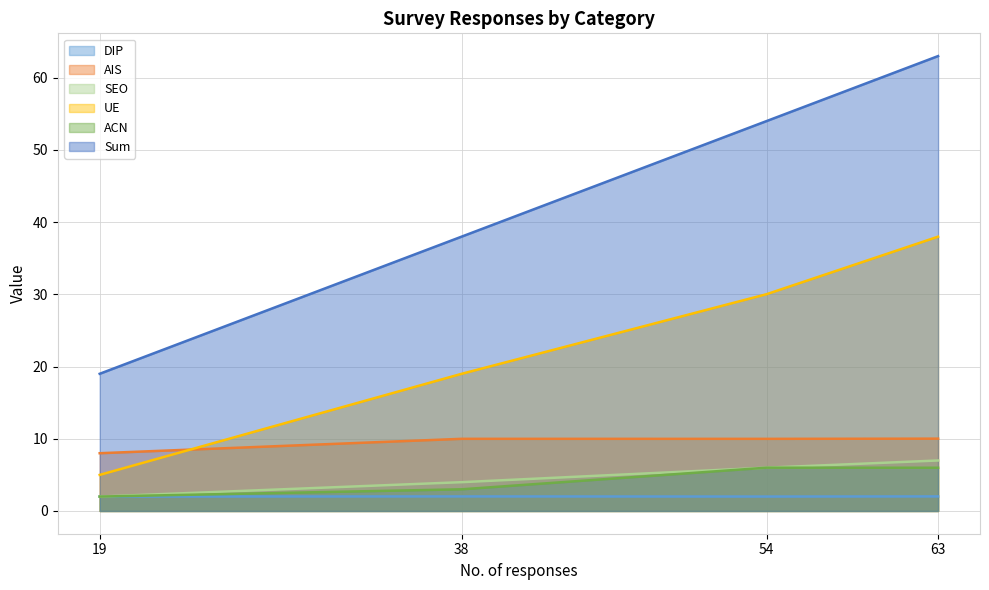

How many lines are shown in the chart?

6